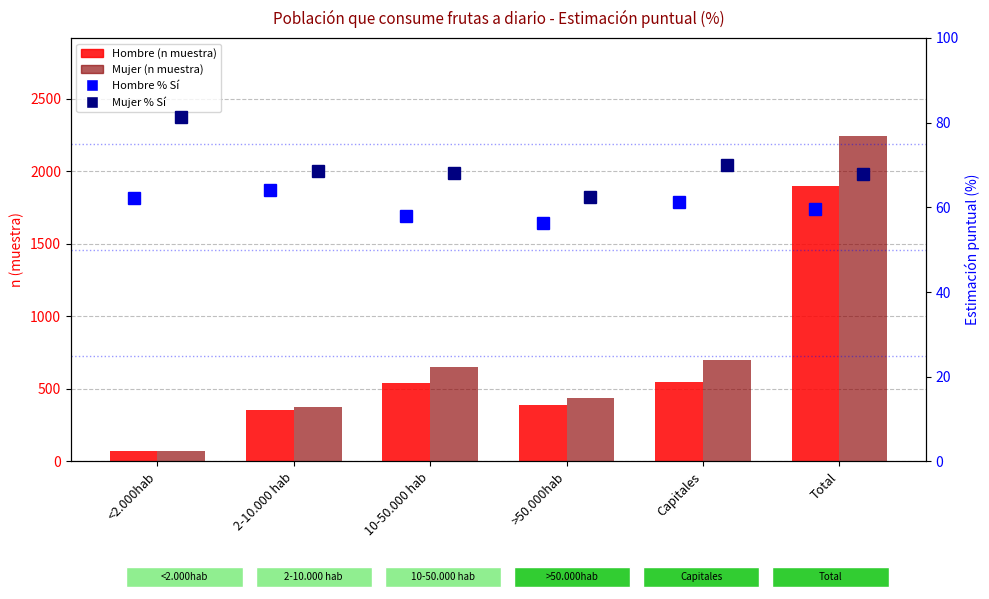

True or false: Hombre % Sí has a value of 59.7 at Total.

True